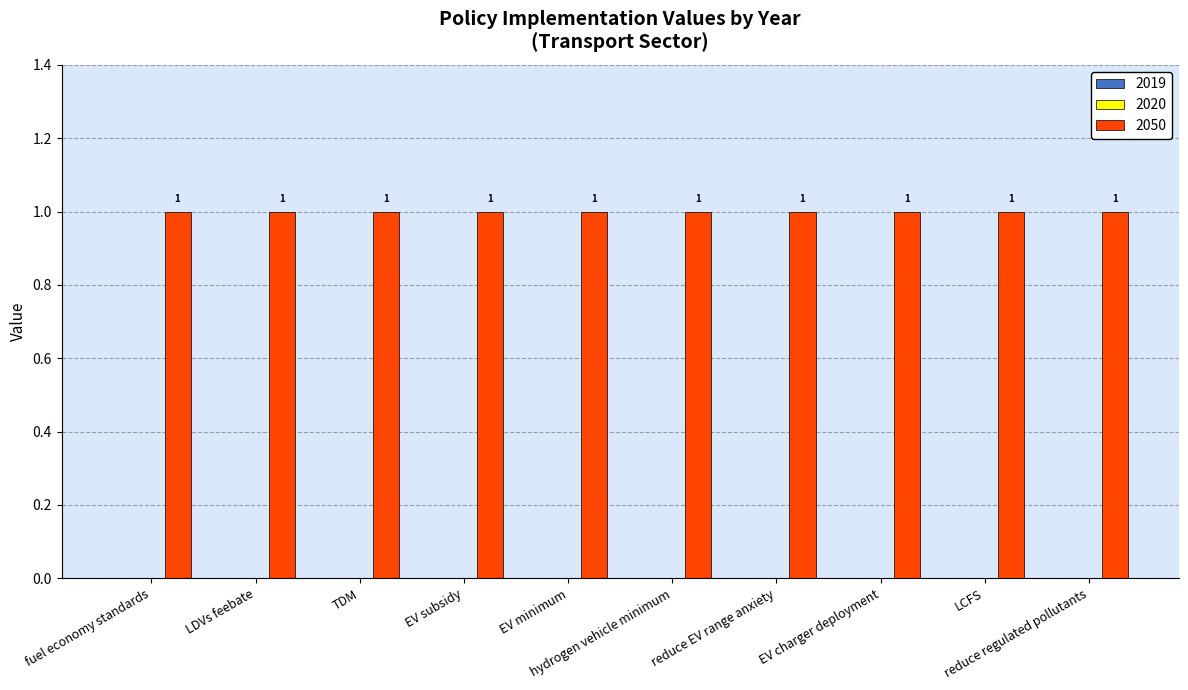

Reading right to left, extract all data points from this chart.

2019: trans reduce regulated pollutants=0	trans LCFS=0	trans EV charger deployment=0	trans reduce EV range anxiety=0	trans hydrogen vehicle minimum=0	trans EV minimum=0	trans EV subsidy=0	trans TDM=0	trans LDVs feebate=0	trans fuel economy standards=0
2020: trans reduce regulated pollutants=0	trans LCFS=0	trans EV charger deployment=0	trans reduce EV range anxiety=0	trans hydrogen vehicle minimum=0	trans EV minimum=0	trans EV subsidy=0	trans TDM=0	trans LDVs feebate=0	trans fuel economy standards=0
2050: trans reduce regulated pollutants=1	trans LCFS=1	trans EV charger deployment=1	trans reduce EV range anxiety=1	trans hydrogen vehicle minimum=1	trans EV minimum=1	trans EV subsidy=1	trans TDM=1	trans LDVs feebate=1	trans fuel economy standards=1